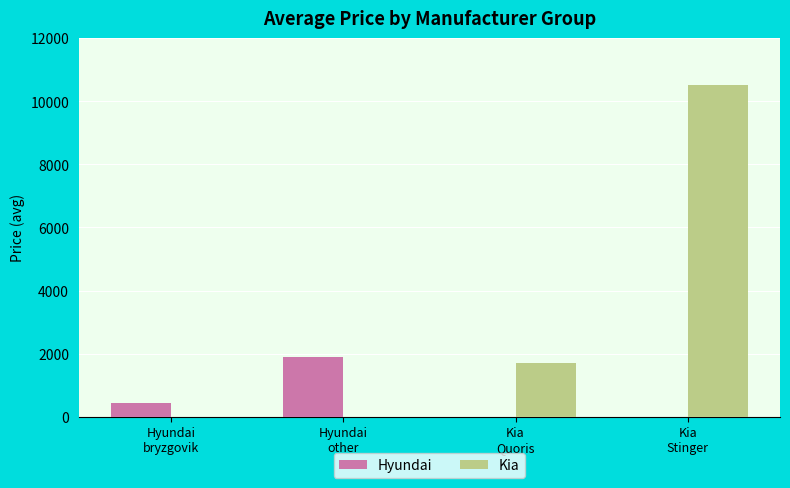

Reading right to left, what are all the values shown in this chart?

Hyundai: 0.0	0.0	1900.0	433.3
Kia: 10500.0	1694.4	0.0	0.0